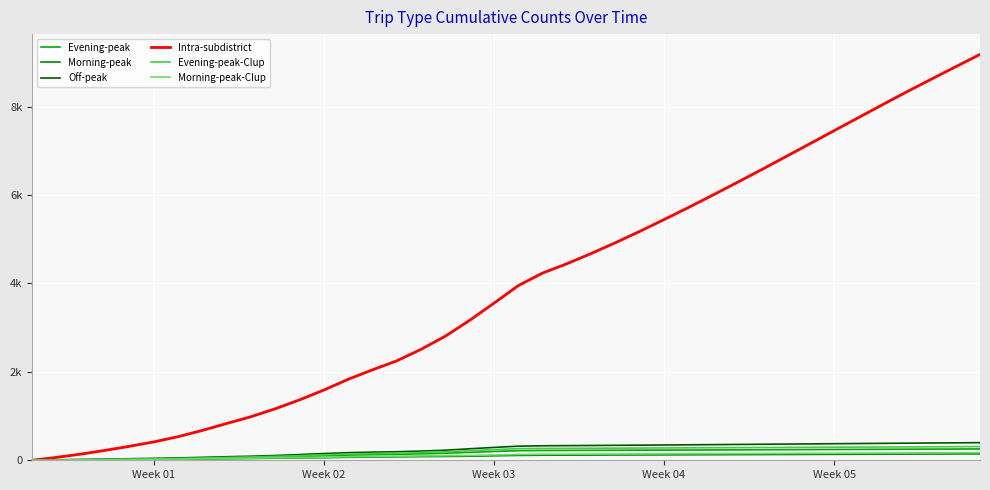

True or false: Off-peak and Intra-subdistrict intersect in this chart.

False